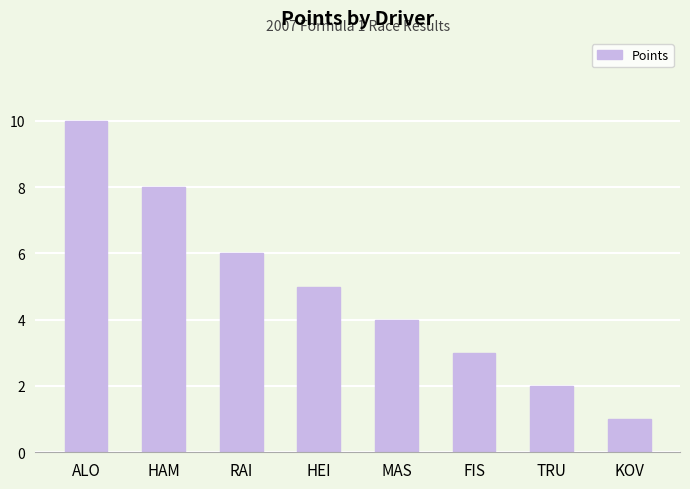

Reading left to right, transcribe all the data shown in this chart.

ALO=10	HAM=8	RAI=6	HEI=5	MAS=4	FIS=3	TRU=2	KOV=1